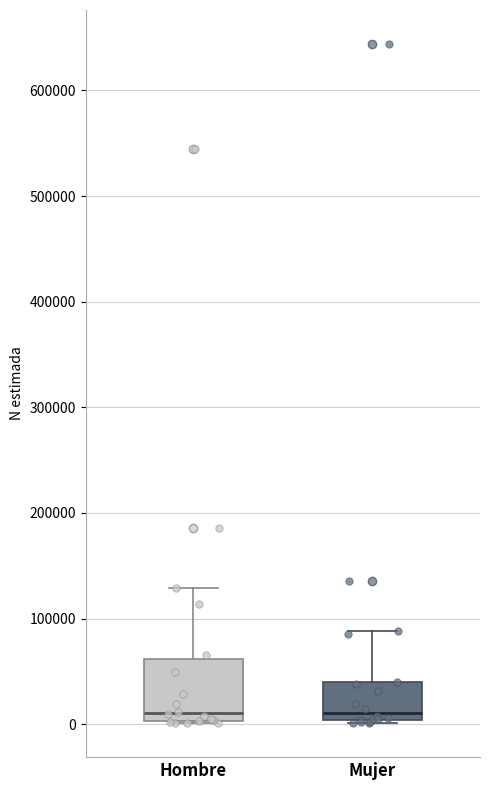

Comparing the boxes themselves (not the whiskers), which one is the tallest?

Hombre